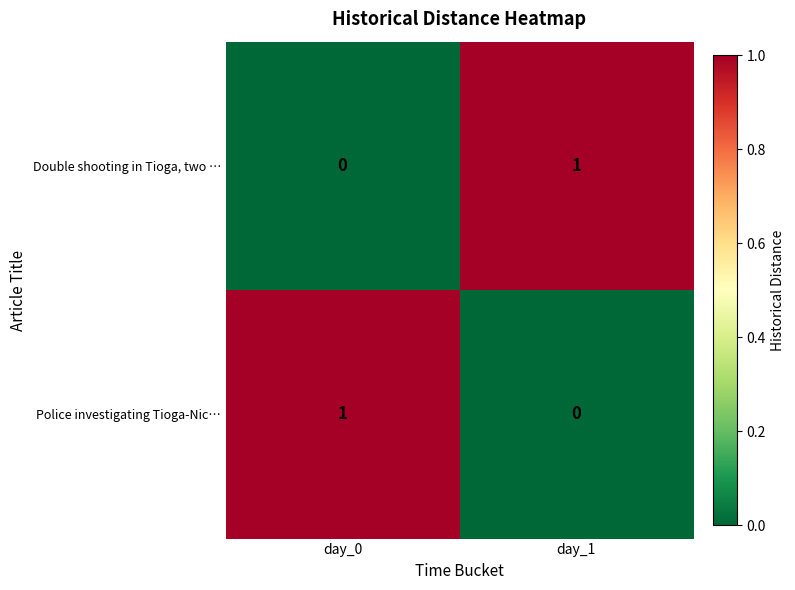

At which label does Police investigating Tioga-Nic… reach its minimum?

day_1